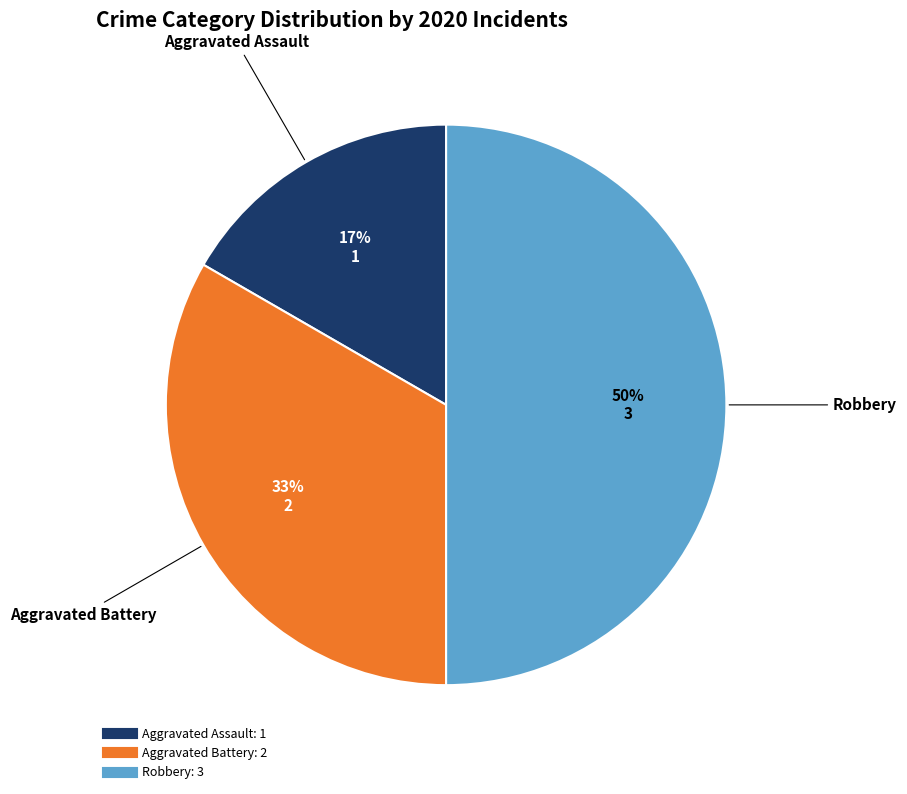

To the nearest percent, what percentage of the pie is Robbery?

50%